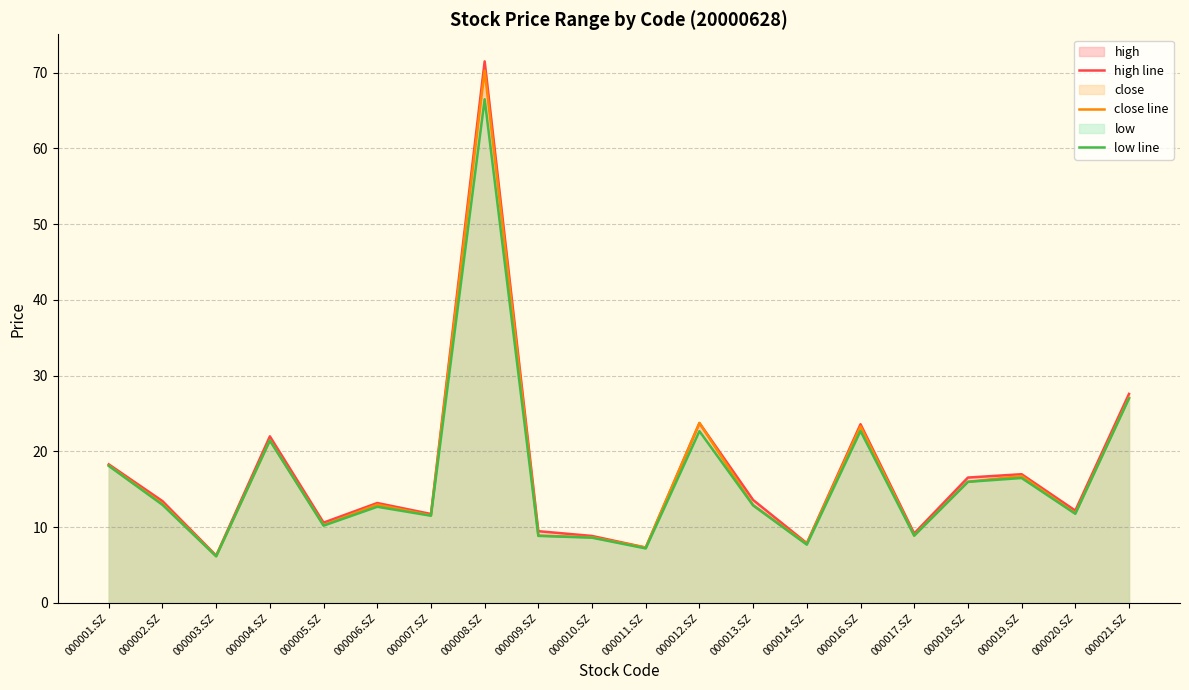

Which has a higher value, 000020.SZ or 000014.SZ?

000020.SZ